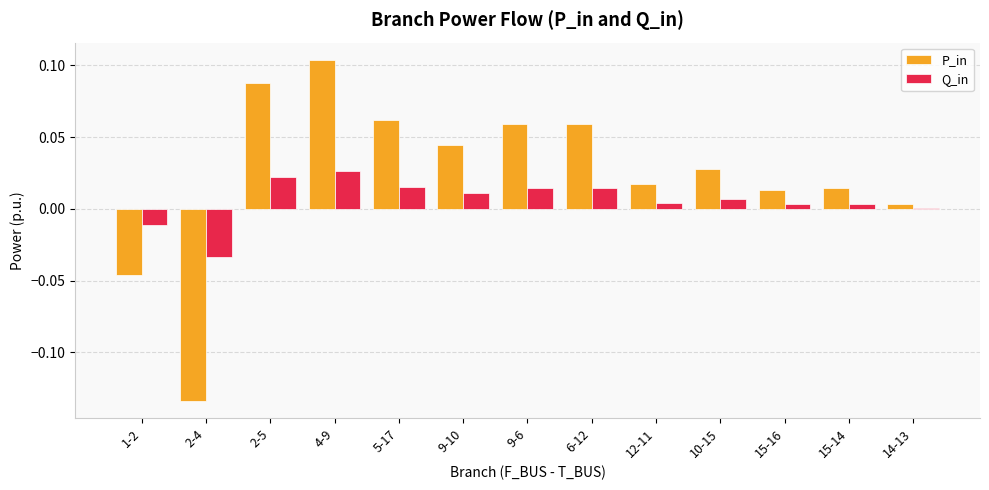

Count the number of data series in this chart.

2